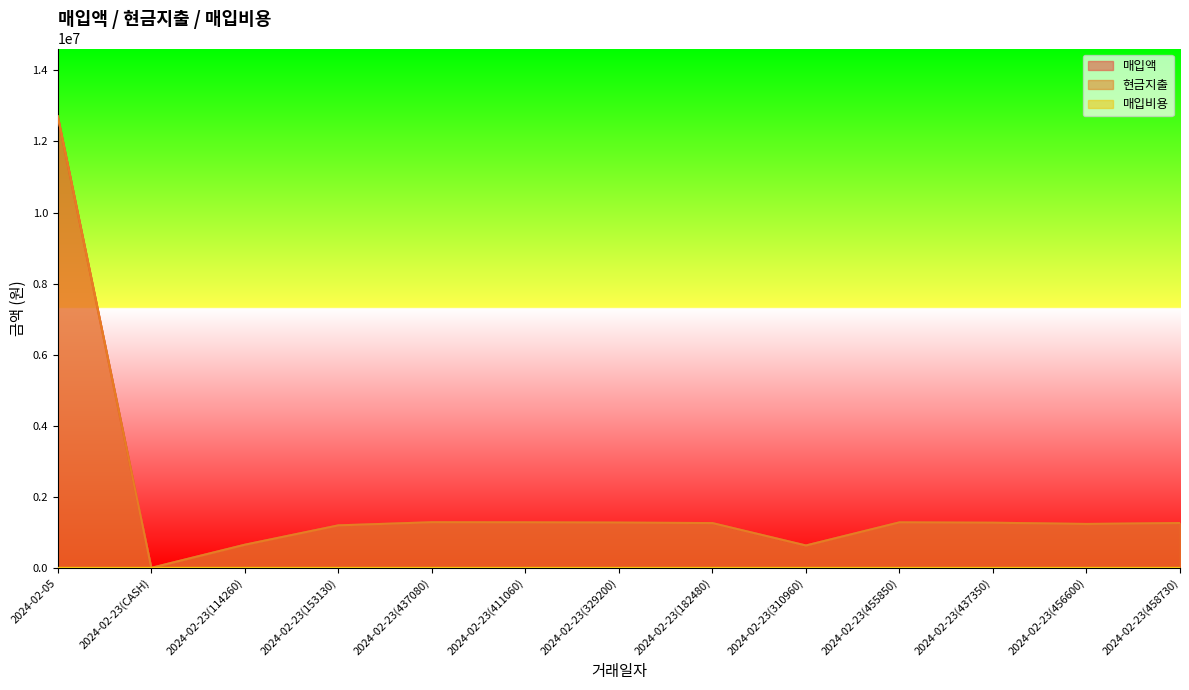

True or false: 매입비용 and 현금지출 intersect in this chart.

False